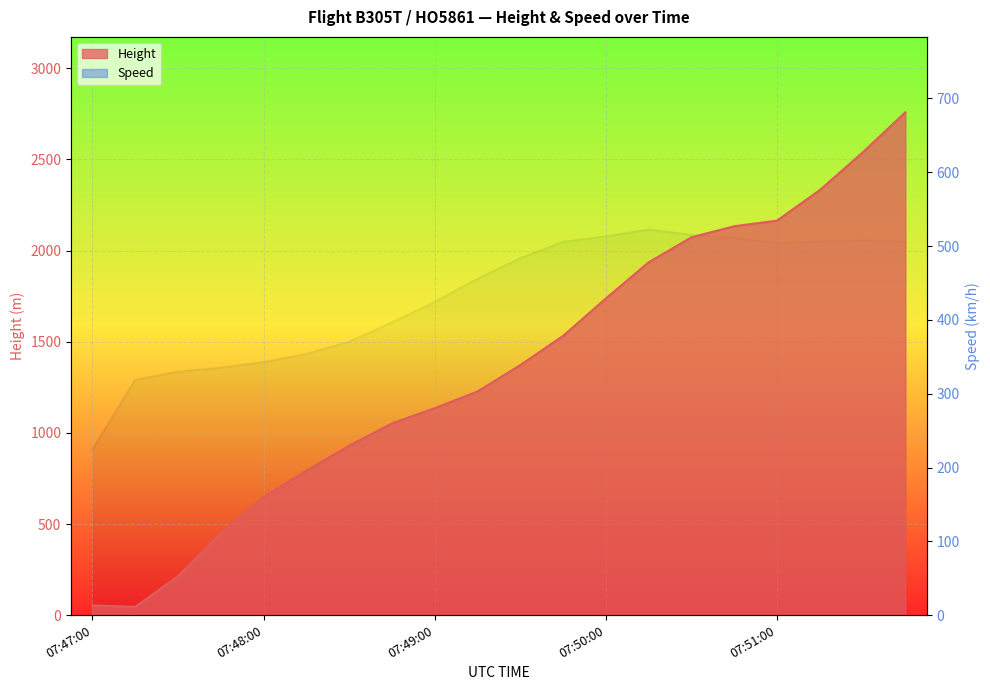

Which series changed the most between 07:48:00 and 07:48:15?

Height